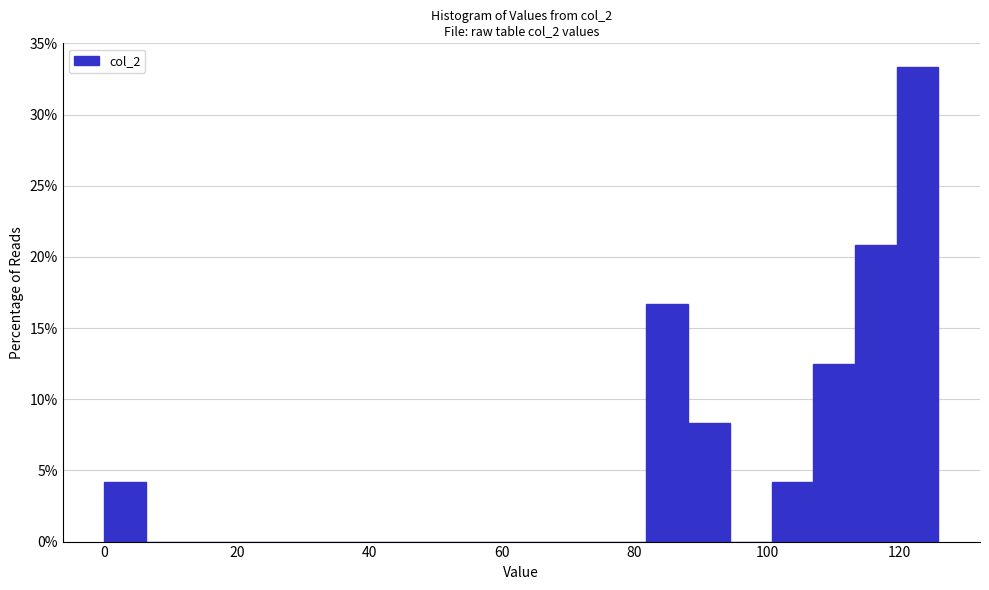

Read against the x-axis, roughly where is the centre of the tallest bar?

122